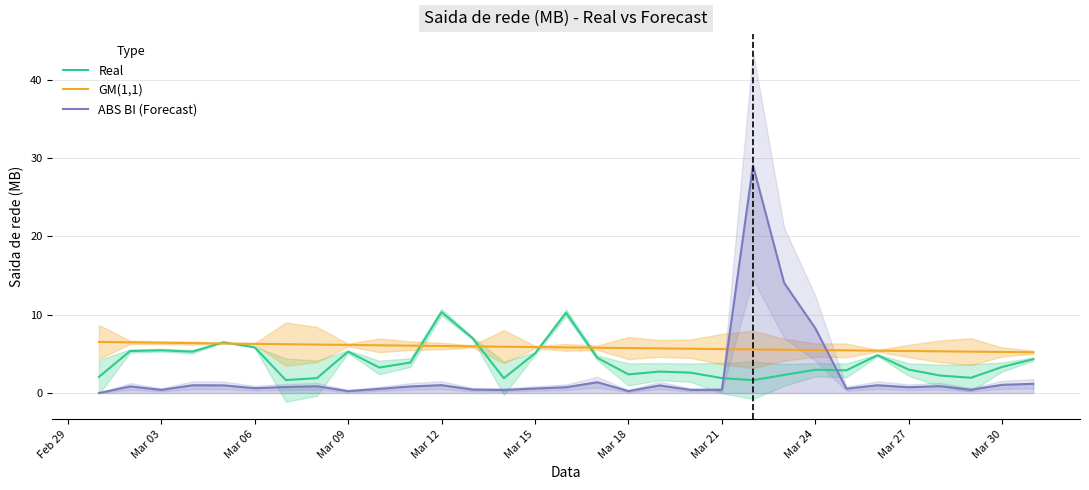

Which series ends up on top after the final intersection of ABS BI (Forecast) and GM(1,1)?

GM(1,1)